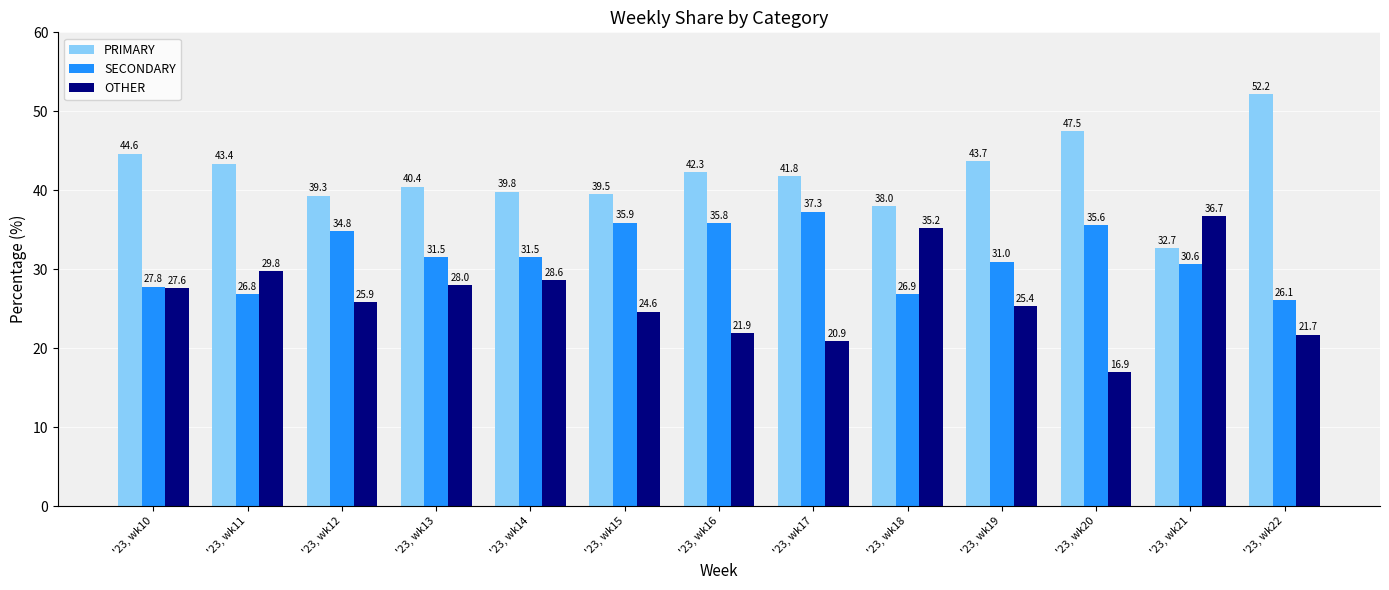

Are the bars grouped side by side (vs. stacked)?

Yes